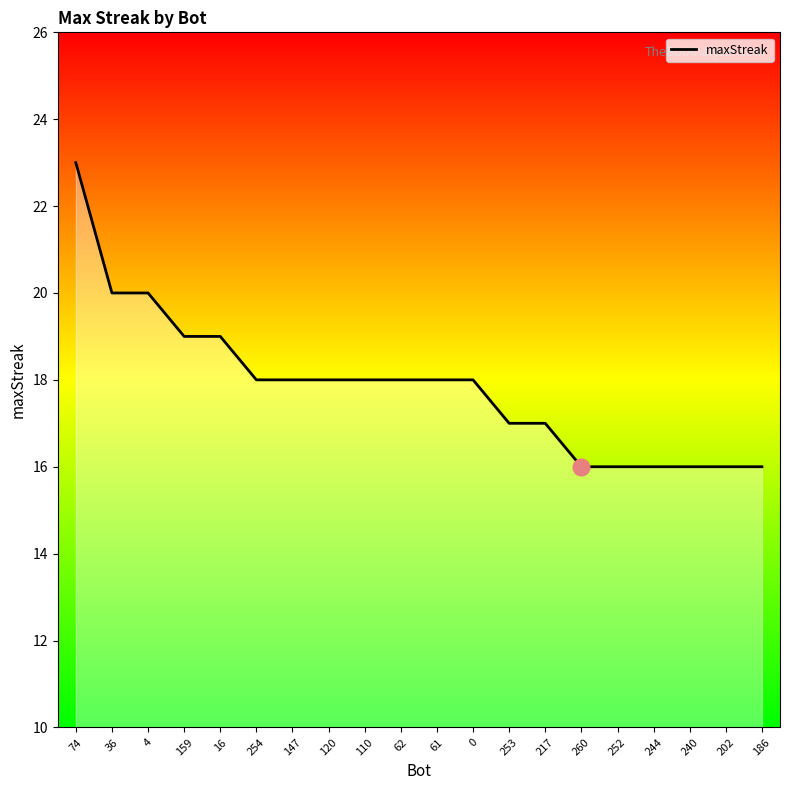

Does the chart display data point markers on the line(s)?

No